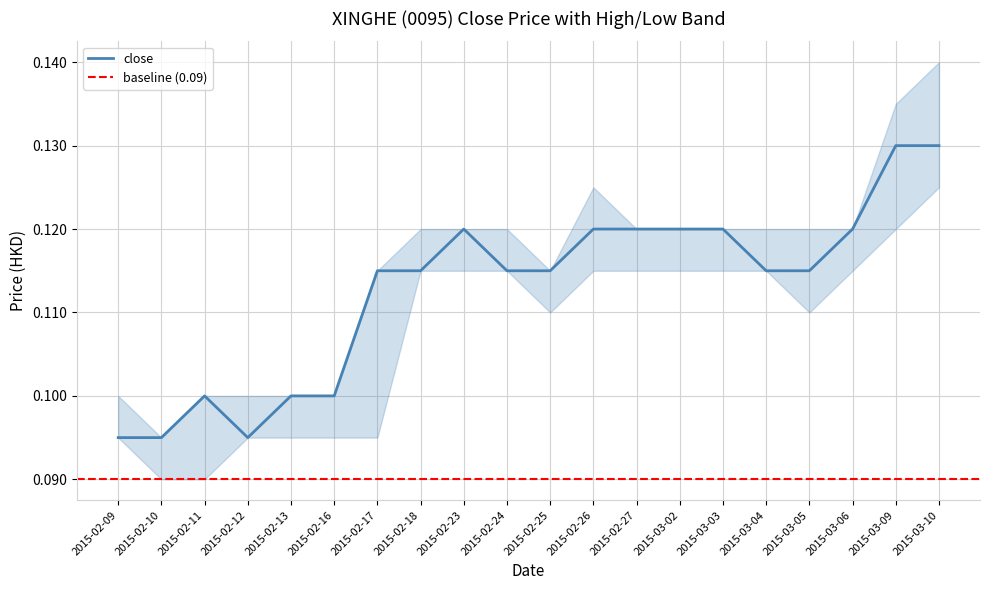

Rank the series by their average value, from highest to lowest.

high, close, low